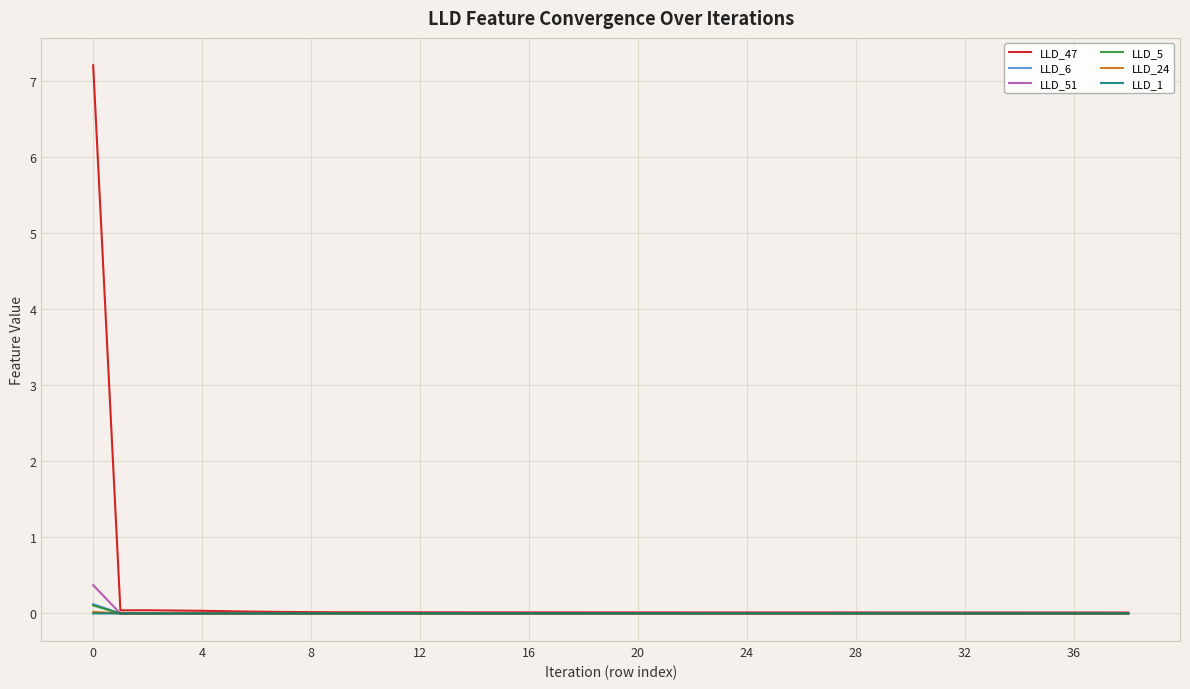

The LLD_1 series shows 0.0 at 36. True or false?

True